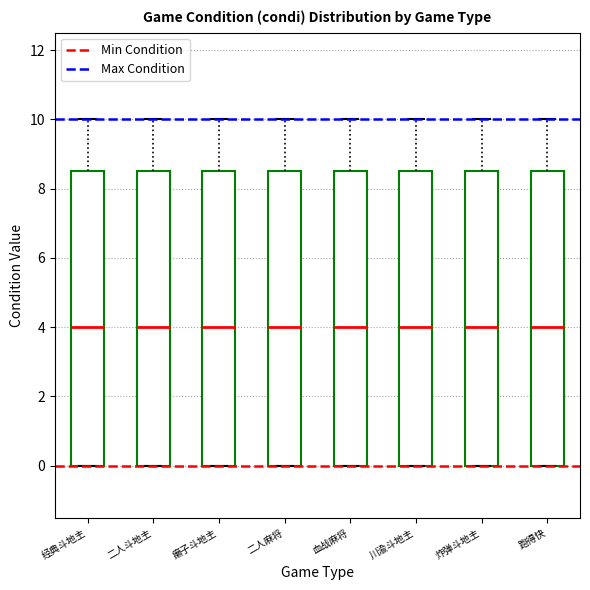

Reading left to right, transcribe this box plot: for each box, give where its median line is, the range the box spans, and where its two whiskers end, as read against the y-axis. The values are not printed on the chart, so give them approximately, as read against the axis.

经典斗地主: median 4.0, box 0.0 to 8.6, whiskers 0.0 to 10.0
二人斗地主: median 4.0, box 0.0 to 8.6, whiskers 0.0 to 10.0
癞子斗地主: median 4.0, box 0.0 to 8.6, whiskers 0.0 to 10.0
二人麻将: median 4.0, box 0.0 to 8.6, whiskers 0.0 to 10.0
血战麻将: median 4.0, box 0.0 to 8.6, whiskers 0.0 to 10.0
川渝斗地主: median 4.0, box 0.0 to 8.6, whiskers 0.0 to 10.0
炸弹斗地主: median 4.0, box 0.0 to 8.6, whiskers 0.0 to 10.0
跑得快: median 4.0, box 0.0 to 8.6, whiskers 0.0 to 10.0